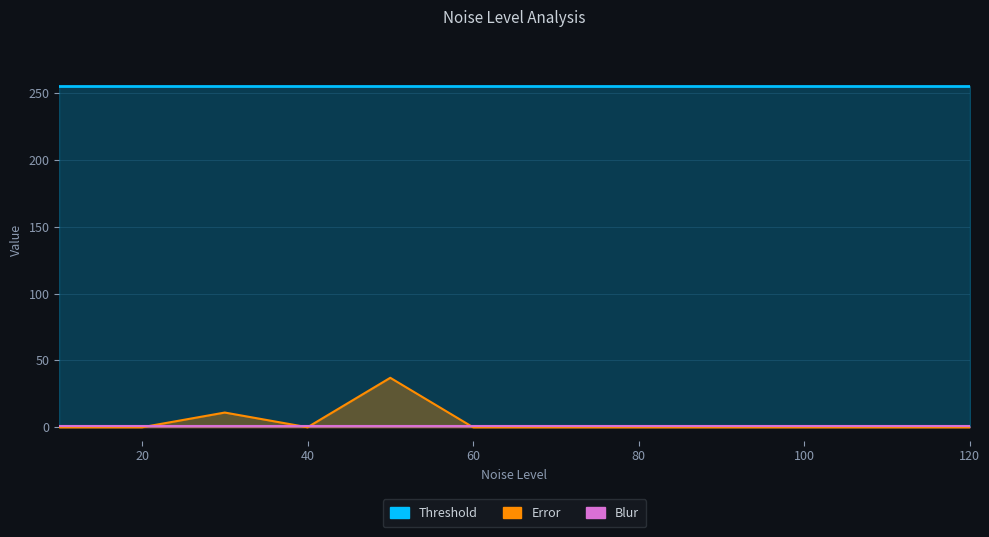

Where is Blur nearest to the value 1?

10